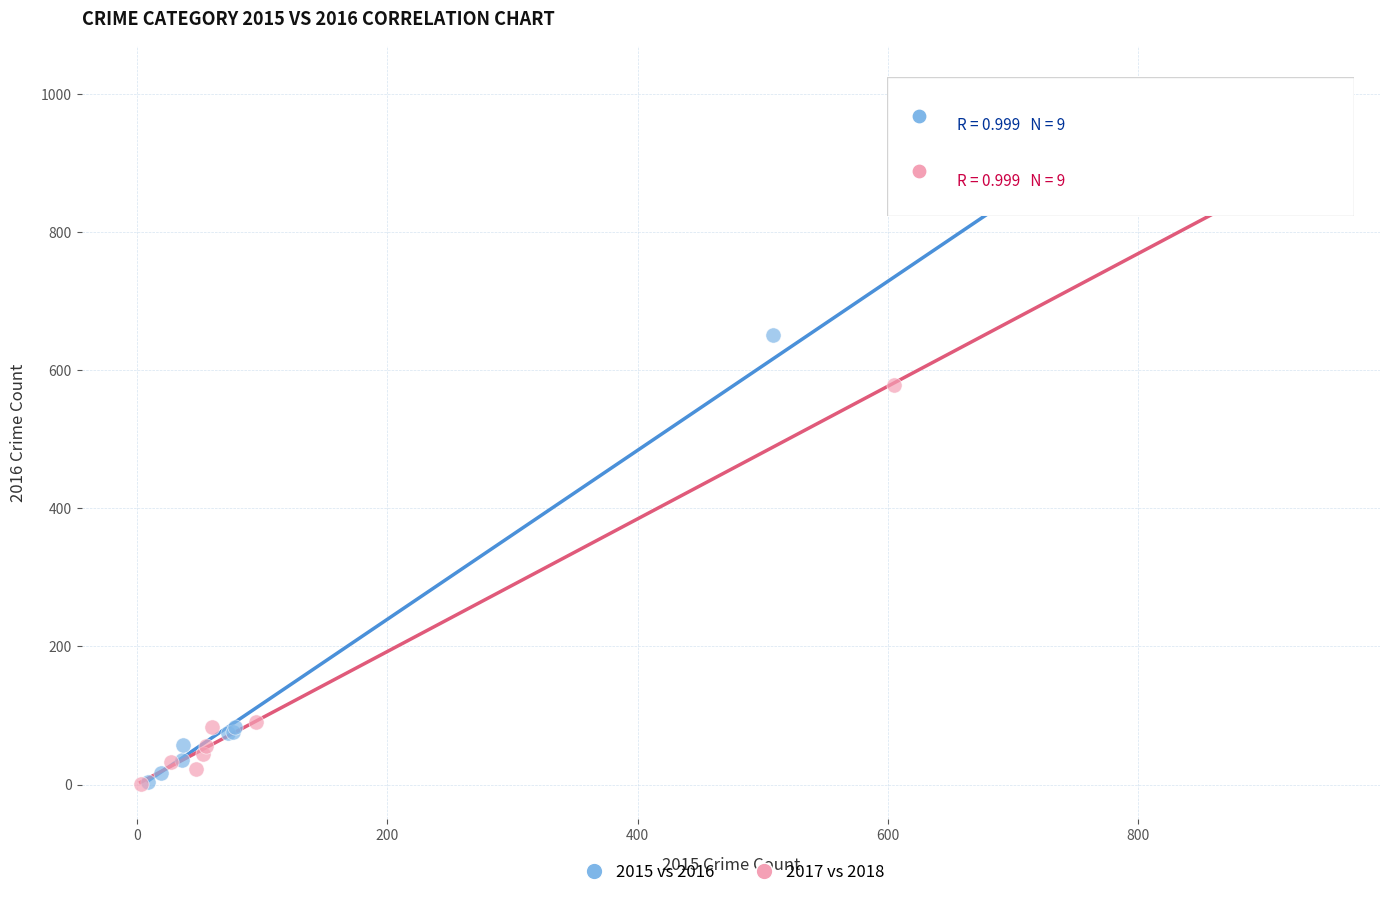

Which series contains the highest Y value?

2015 vs 2016